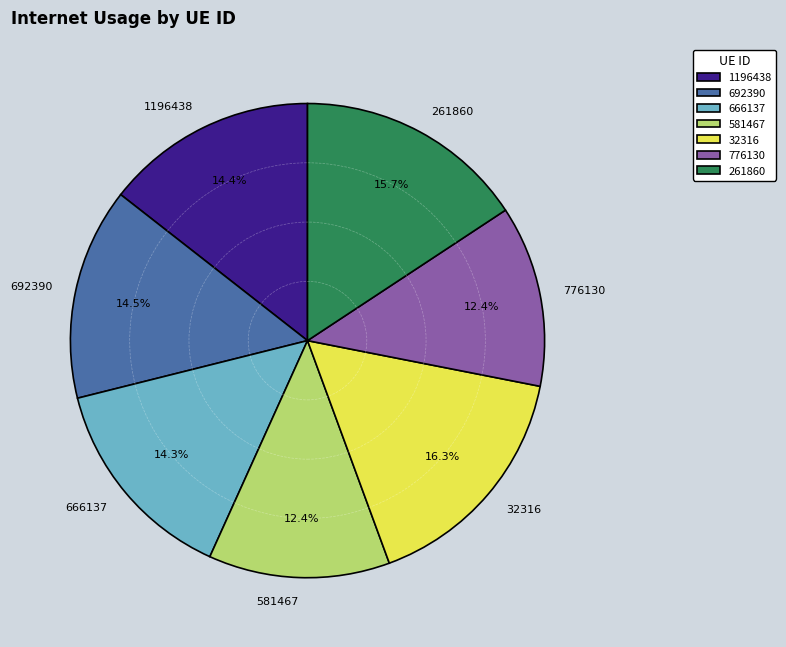

Is it true that 666137 is 22% of the pie?

False